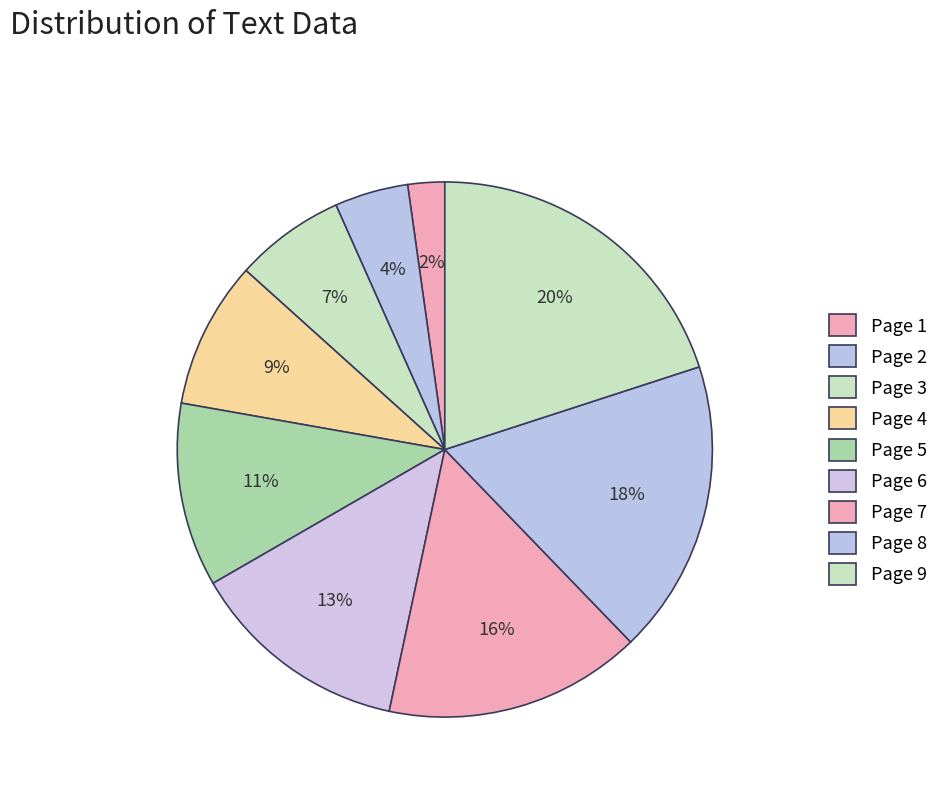

What portion of the pie excludes Page 8?

82.2%